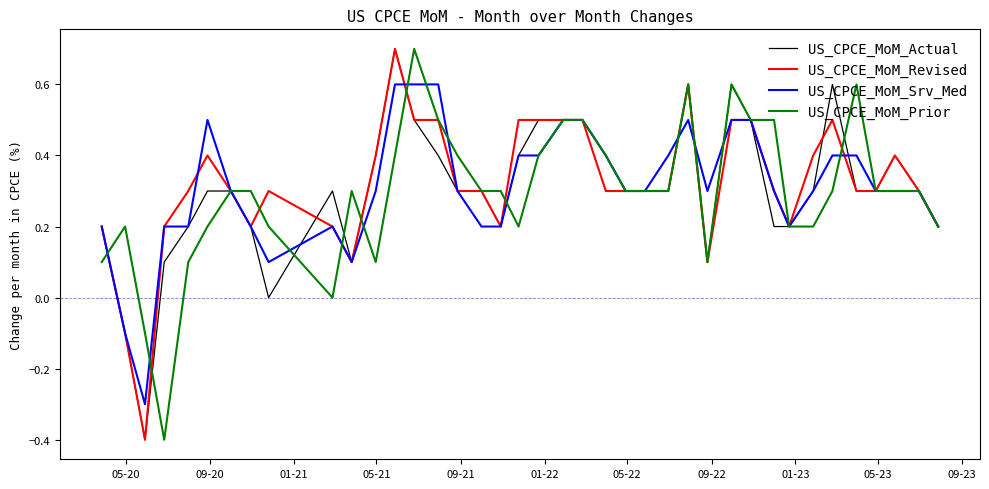

What is the maximum value shown in the chart?

0.7